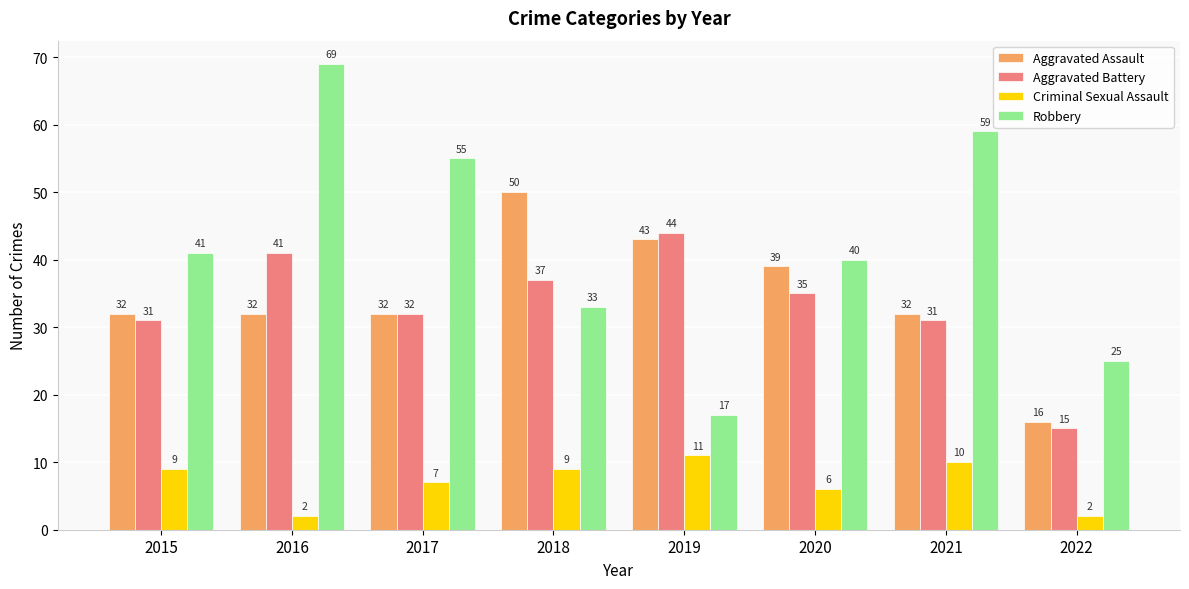

What is the minimum value shown in the chart?

2